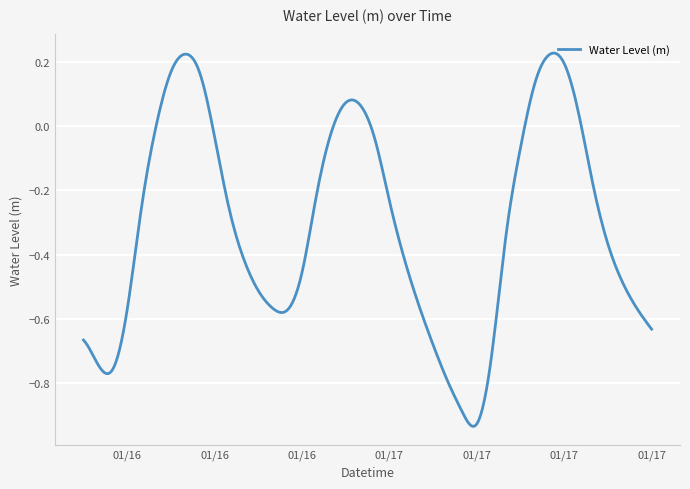

What is the difference between the maximum and minimum values?

1.2